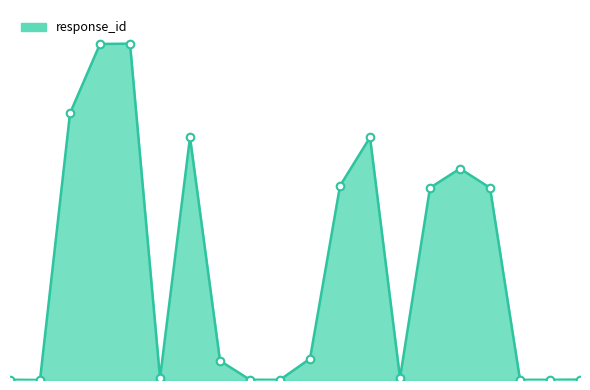

Is this an area chart (filled region under the line)?

Yes